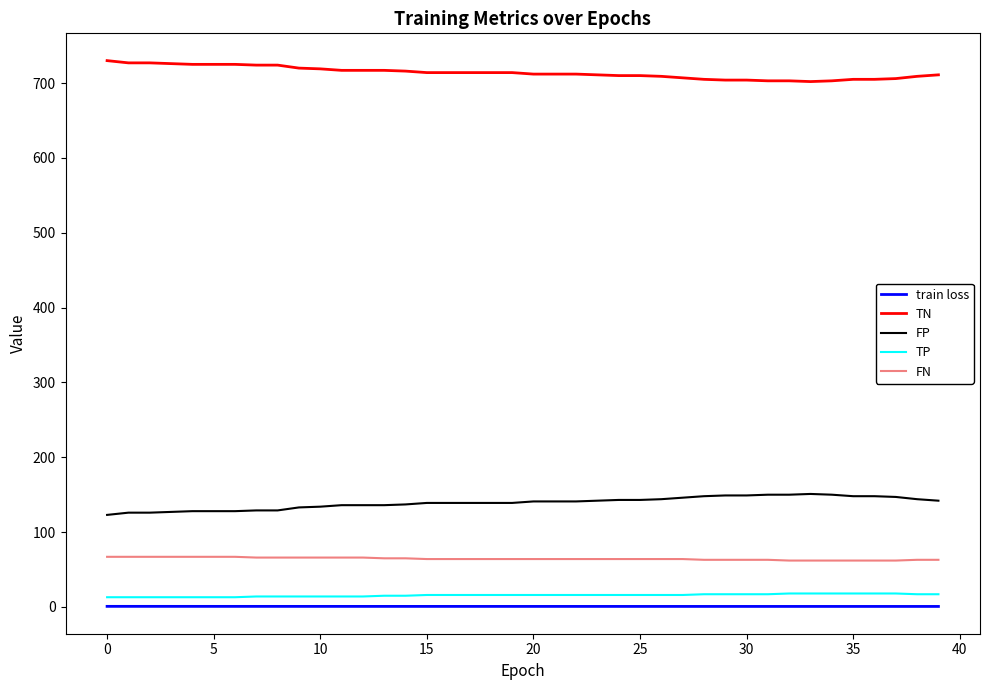

Which series has the largest total across all categories?

TN